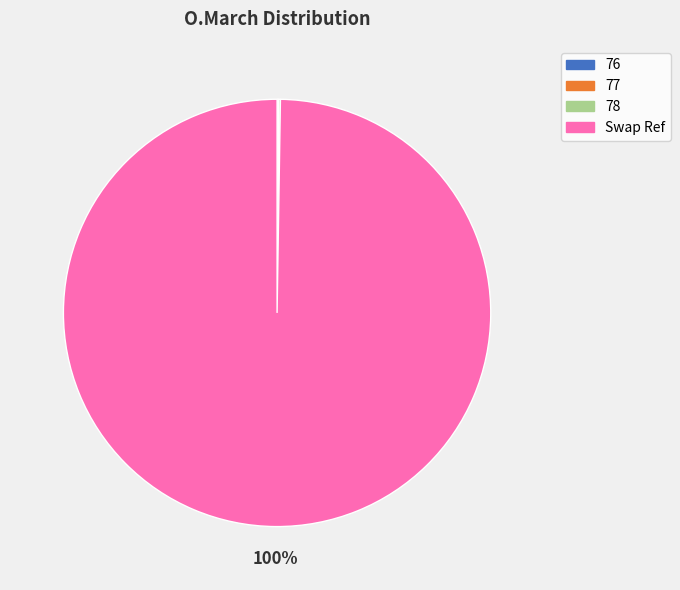

The Swap Ref slice represents 100% of the pie. True or false?

True